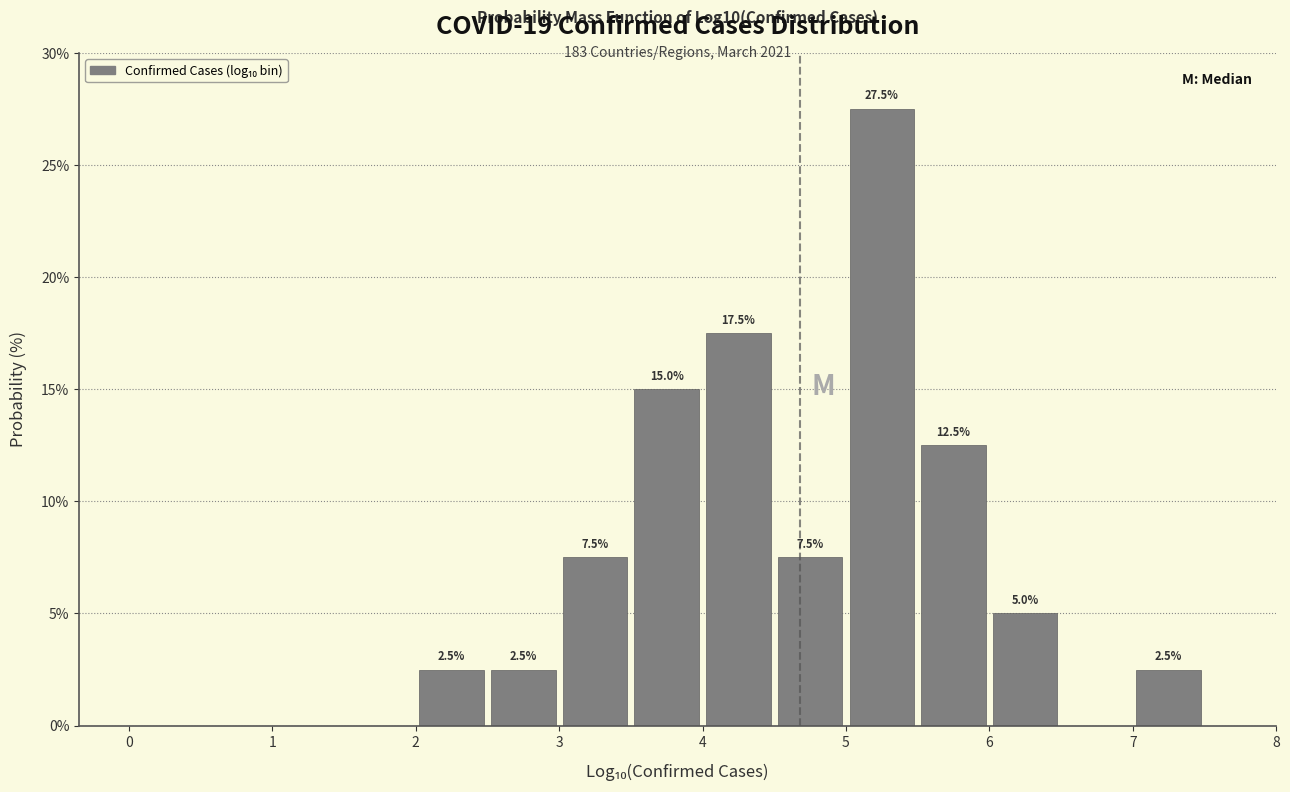

Over which range of the x-axis is the bar tallest?

5.0 to 5.5